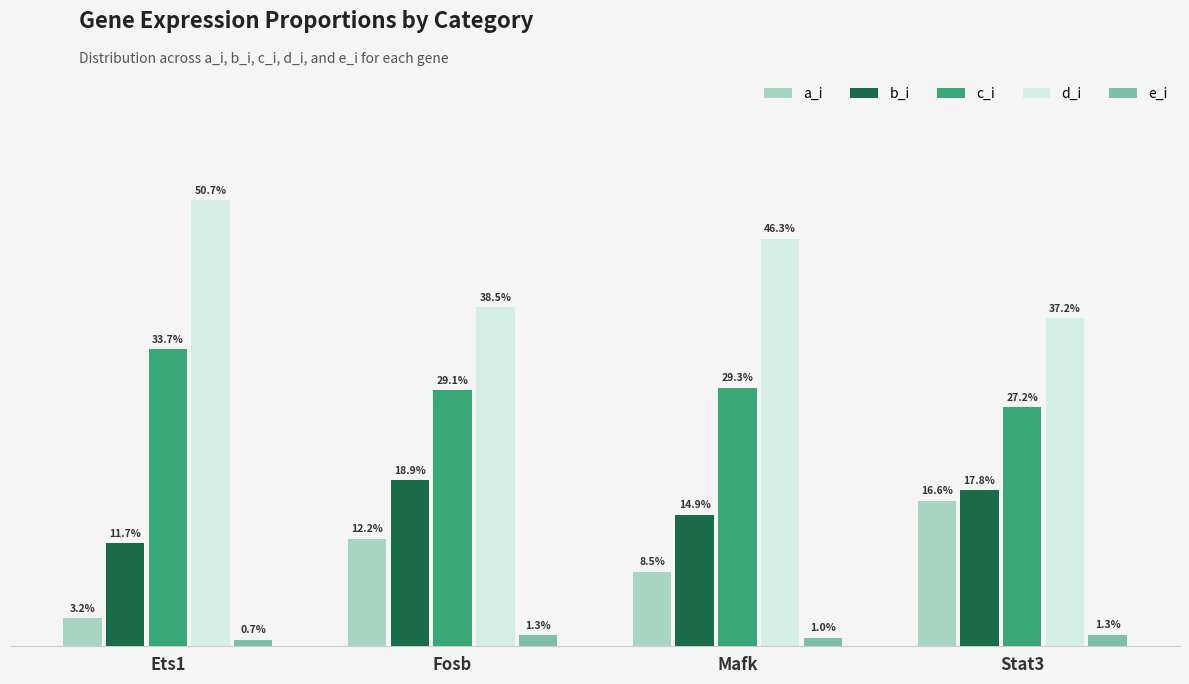

True or false: e_i has a value of 0.0 at Fosb.

False